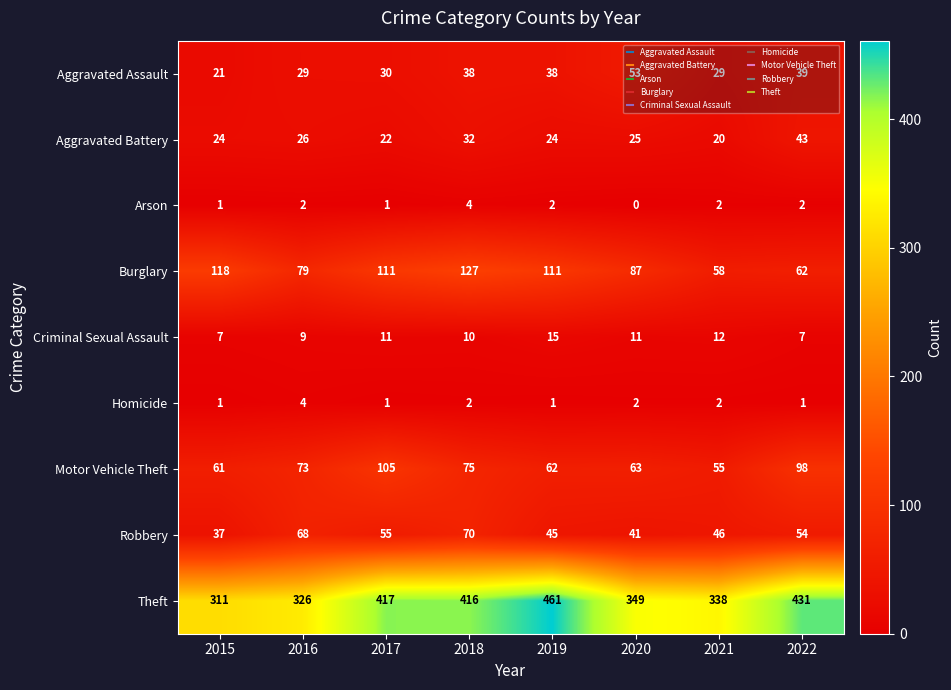

What is the difference between the highest and lowest values at 2017?

416